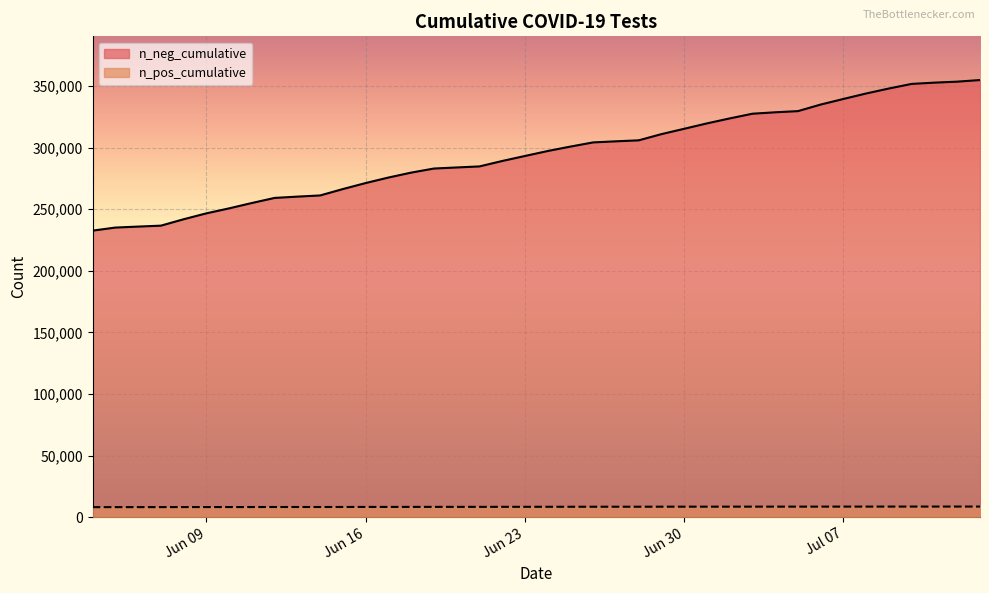

List the series in order of their overall mean, highest first.

n_neg_cumulative, n_pos_cumulative